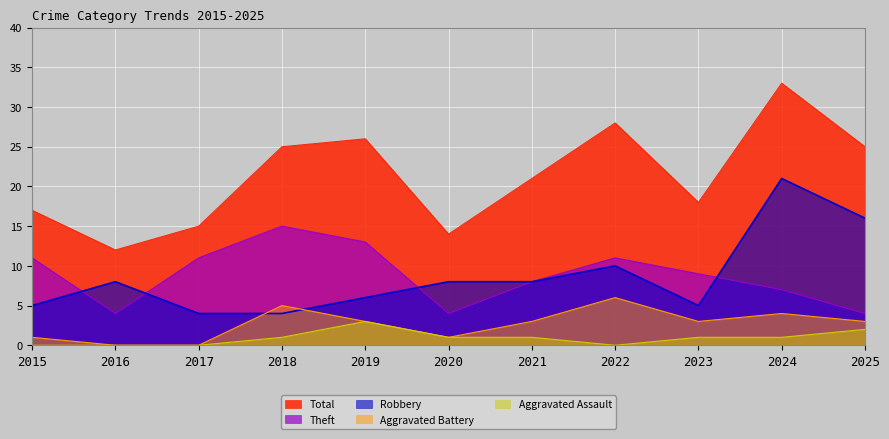

Which series has the largest total across all categories?

Total